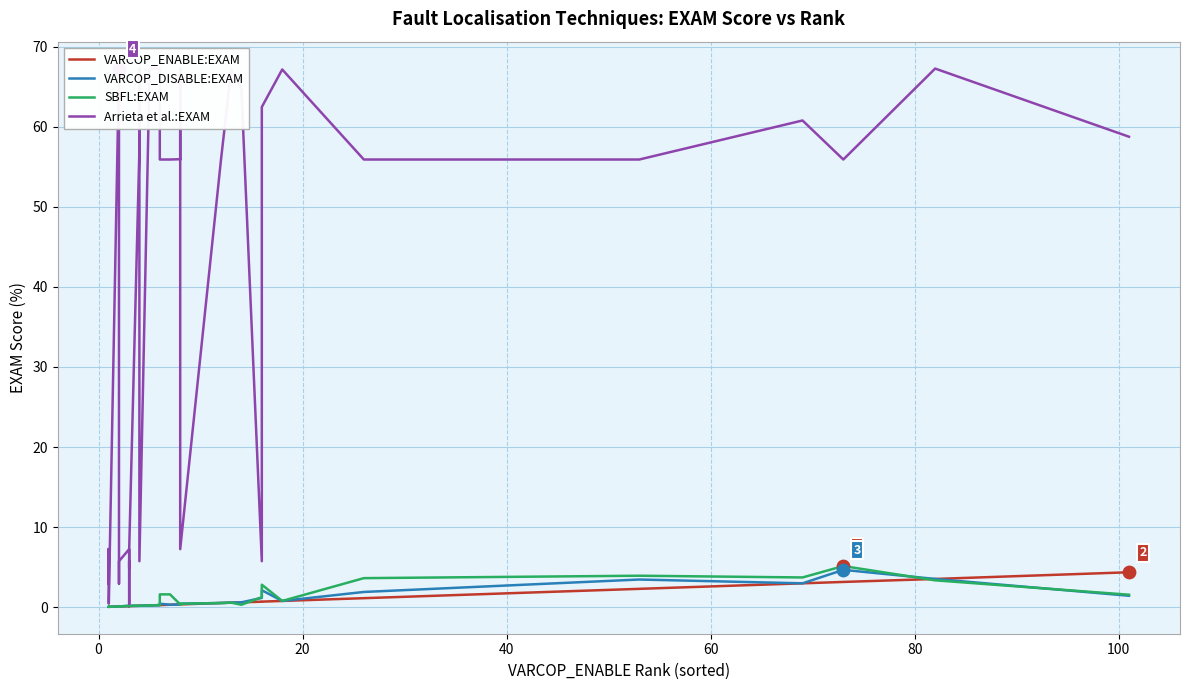

Which series contains the highest Y value?

Arrieta et al.:EXAM